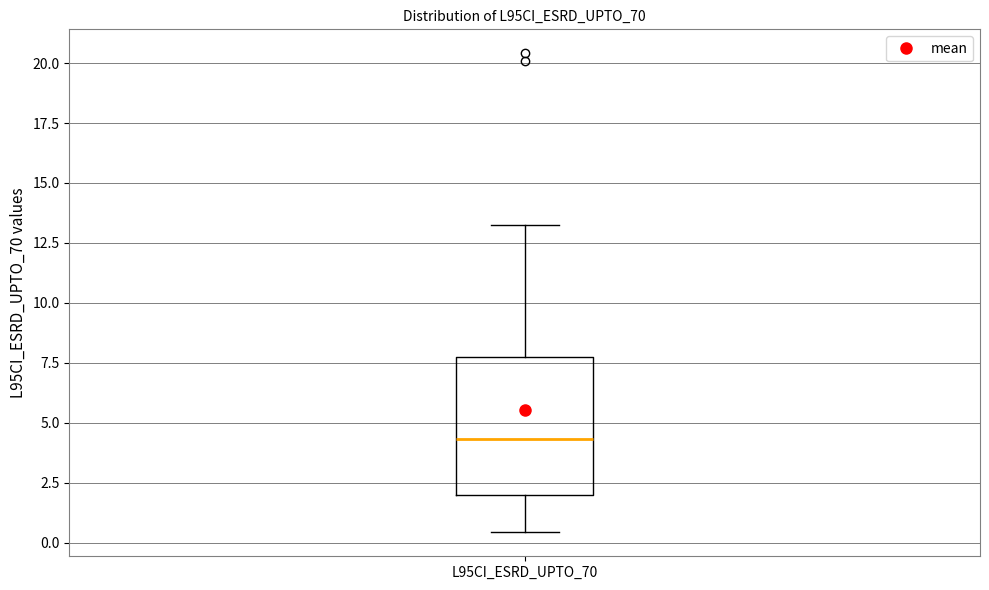

Where does the lower whisker of the box for L95CI_ESRD_UPTO_70 end on the y-axis? The values are not printed on the chart, so give them approximately, as read against the axis.

0.5